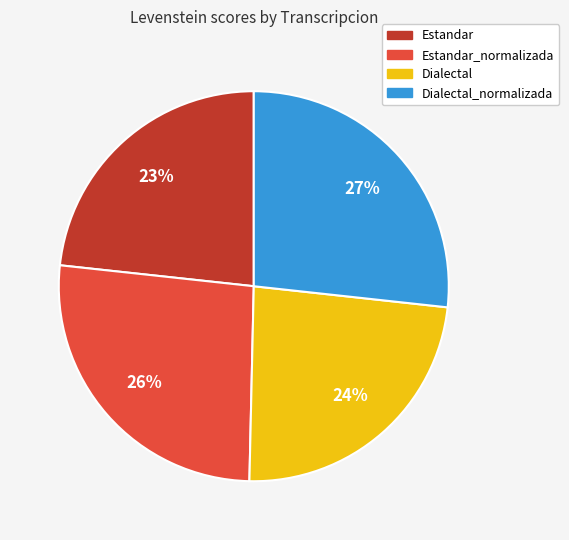

To the nearest percent, what is the average slice percentage?

25%